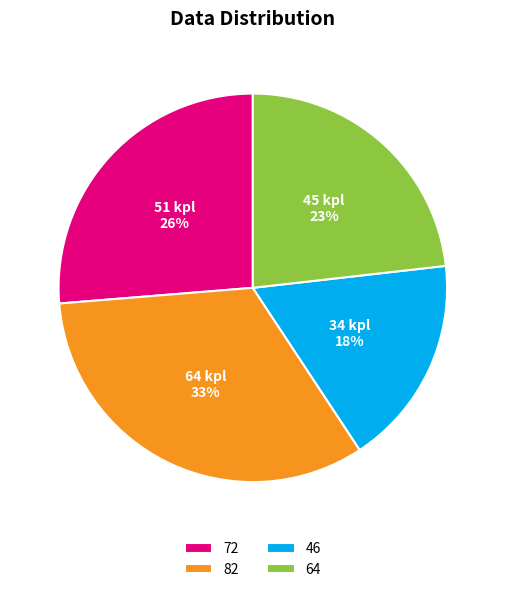

To the nearest percent, what is the difference between the largest and smallest slice percentages?

15%